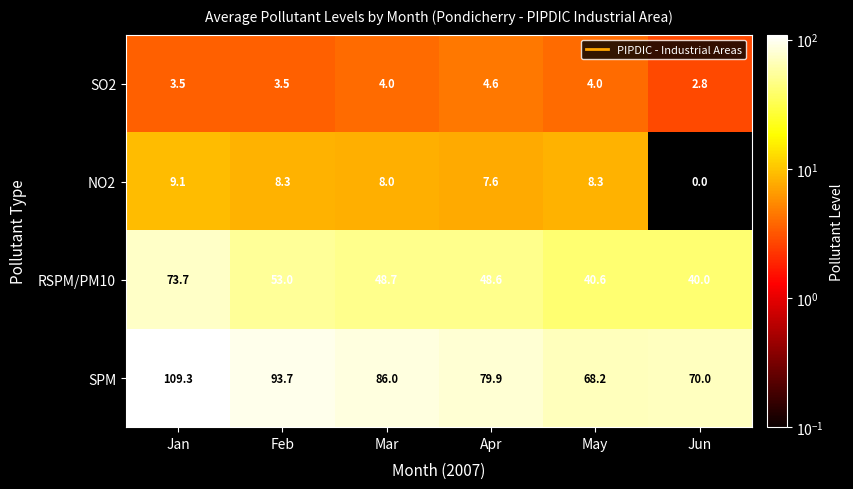

Which category has the highest value in the NO2 series?

Jan